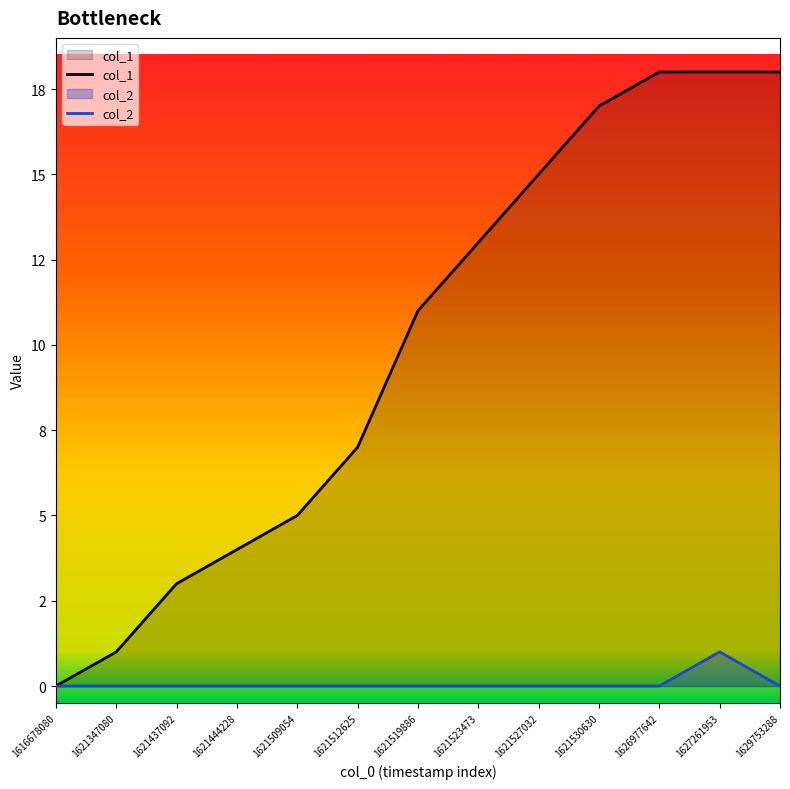

What is the sum of all col_2 values?

1